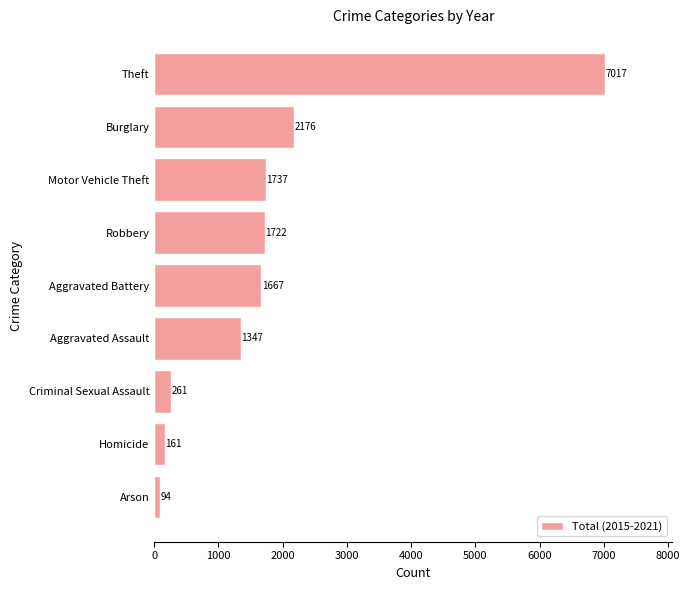

Does the chart contain any negative values?

No